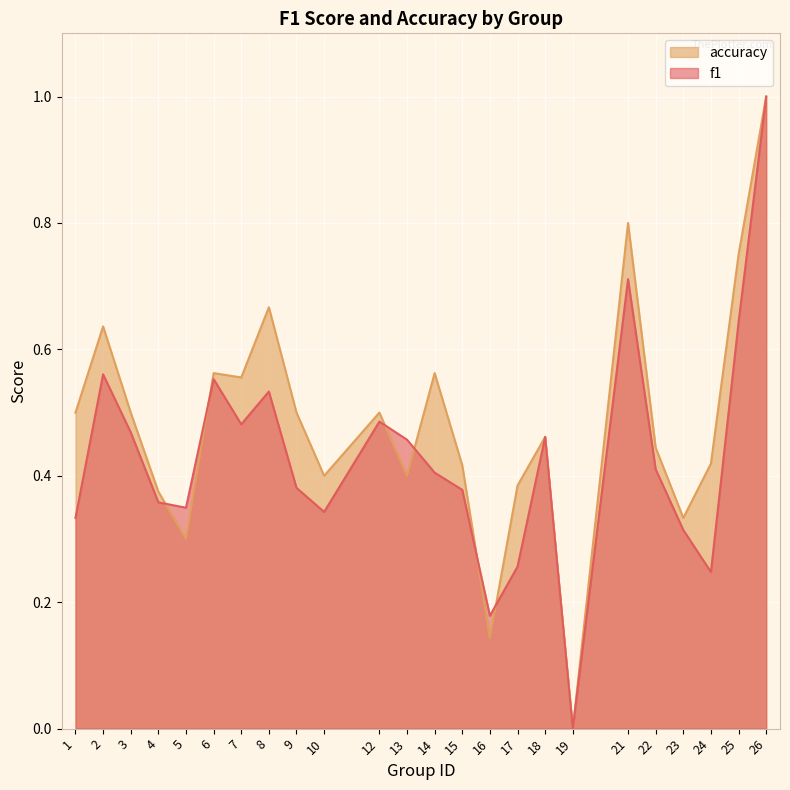

Reading left to right, list all the values displayed in this chart.

f1: 1=0.3	2=0.6	3=0.5	4=0.4	5=0.3	6=0.6	7=0.5	8=0.5	9=0.4	10=0.3	12=0.5	13=0.5	14=0.4	15=0.4	16=0.2	17=0.3	18=0.5	19=0.0	21=0.7	22=0.4	23=0.3	24=0.2	25=0.6	26=1.0
accuracy: 1=0.5	2=0.6	3=0.5	4=0.4	5=0.3	6=0.6	7=0.6	8=0.7	9=0.5	10=0.4	12=0.5	13=0.4	14=0.6	15=0.4	16=0.1	17=0.4	18=0.5	19=0.0	21=0.8	22=0.4	23=0.3	24=0.4	25=0.8	26=1.0